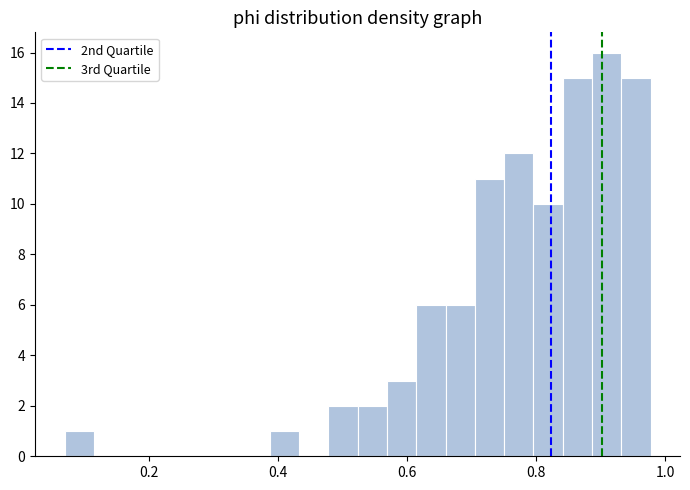

Read against the x-axis, roughly where is the centre of the tallest bar?

0.90